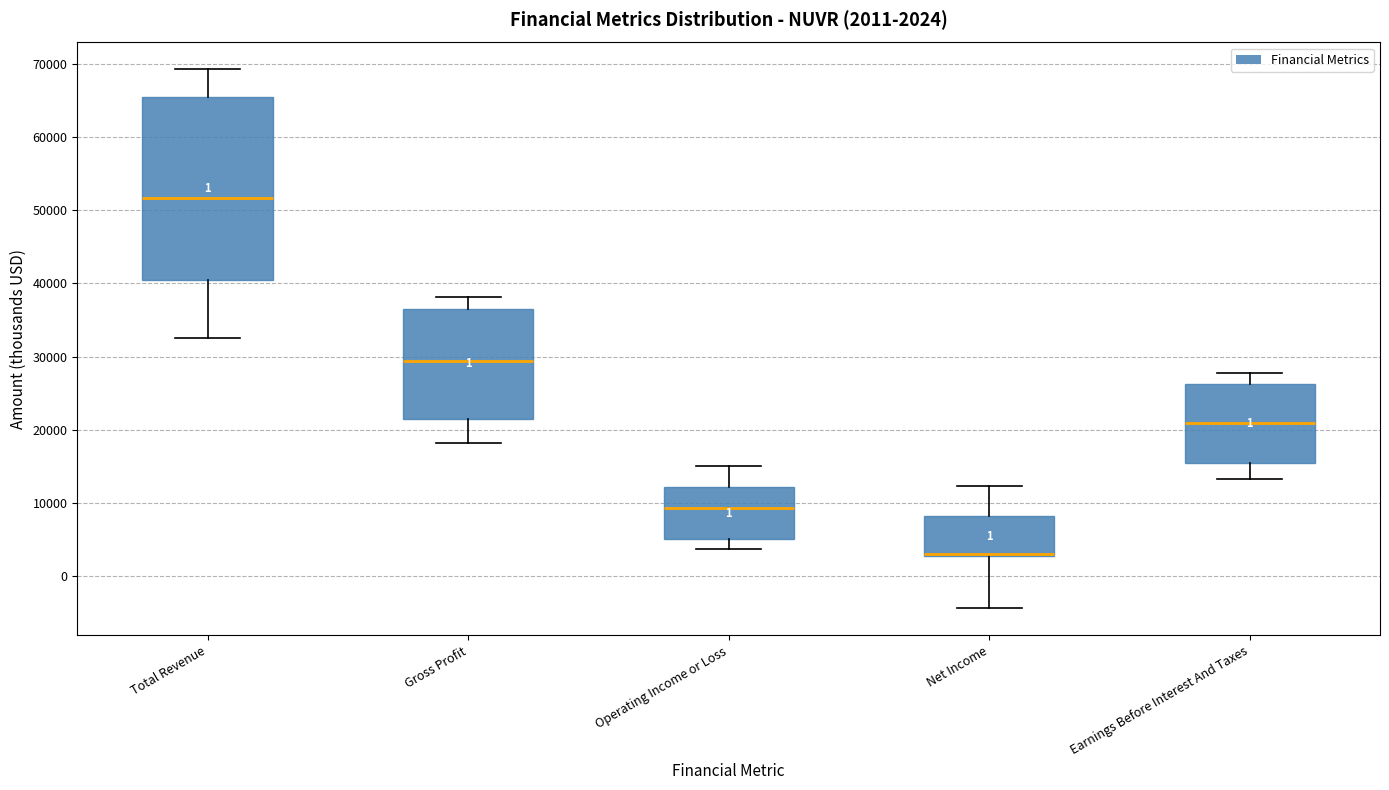

Which box has the lowest median line?

Net Income